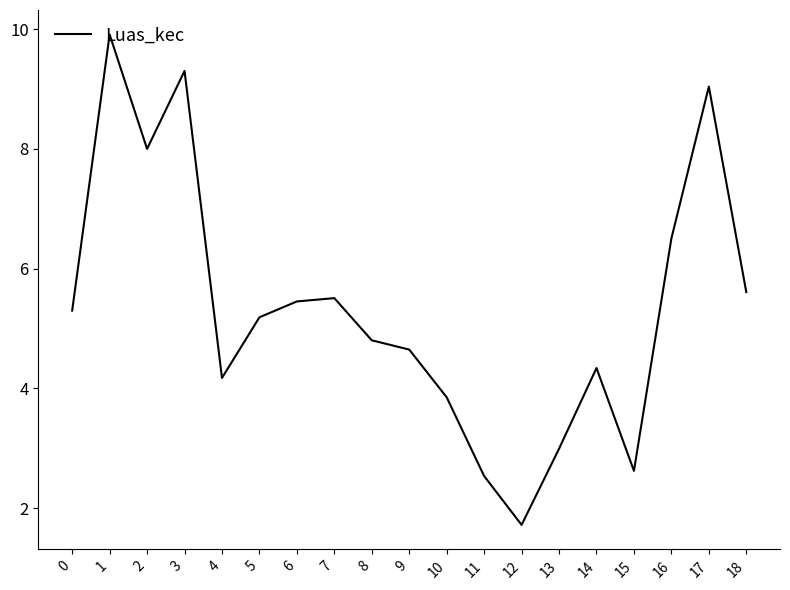

What value does the data have at 16?

6.5